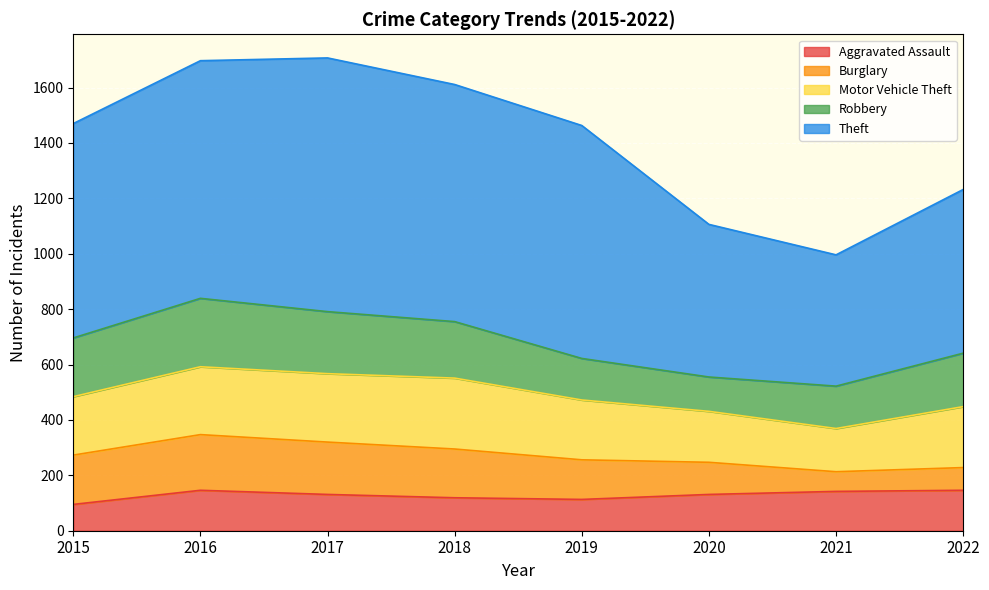

What is the value of the Burglary point at the 3rd from the left?

189